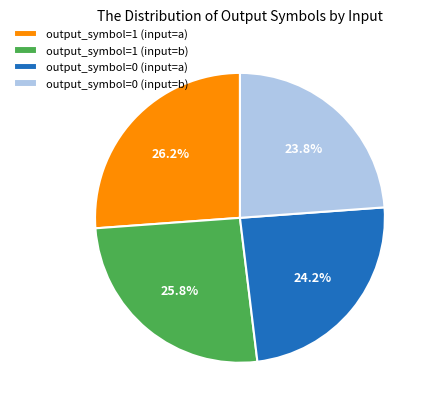

Approximately how many times larger is the value at output_symbol=0 (input=b) compared to output_symbol=0 (input=a)?

1.0